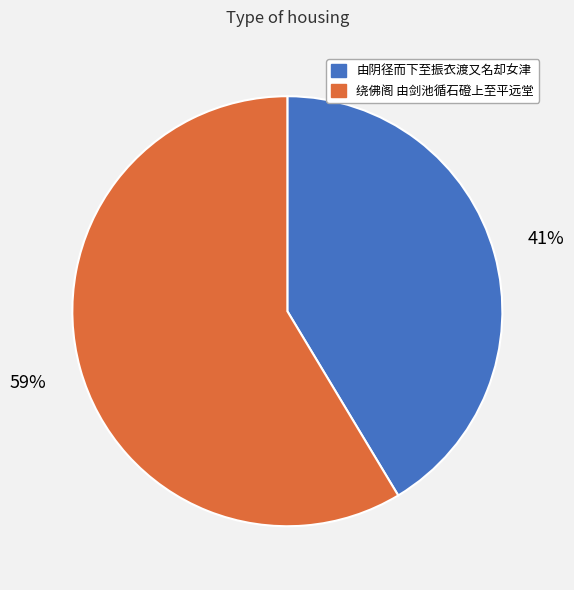

Is there a majority slice in this chart?

Yes